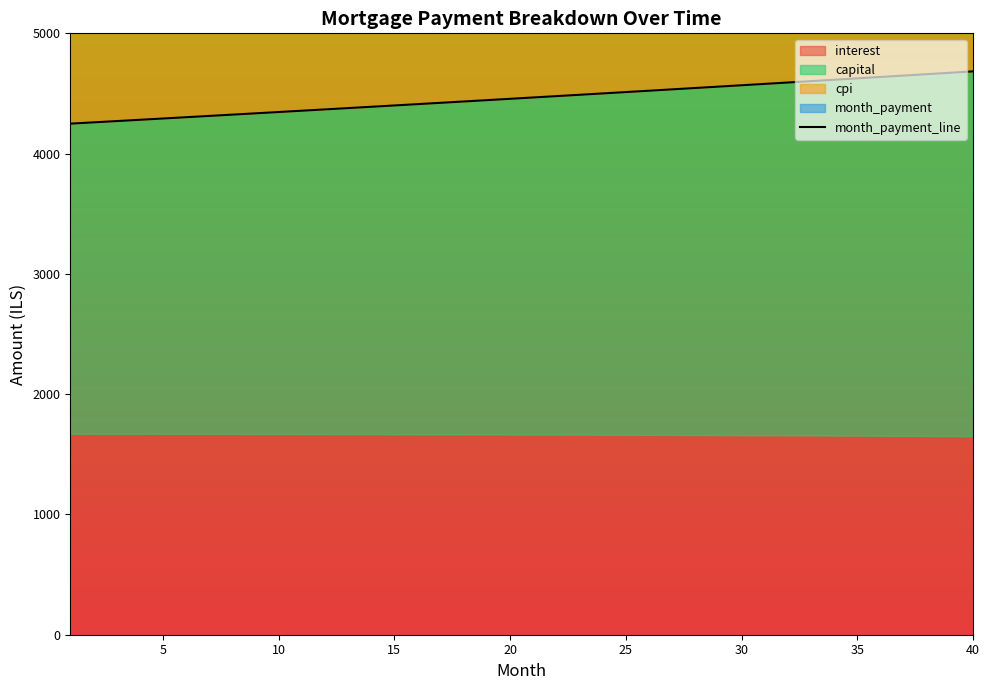

What is the greatest value displayed?

4683.7